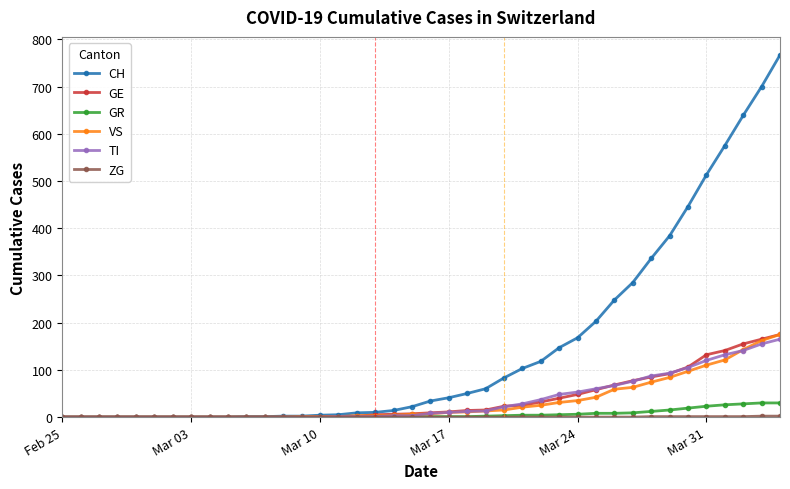

What is the difference between the maximum and minimum values in the GR series?

30